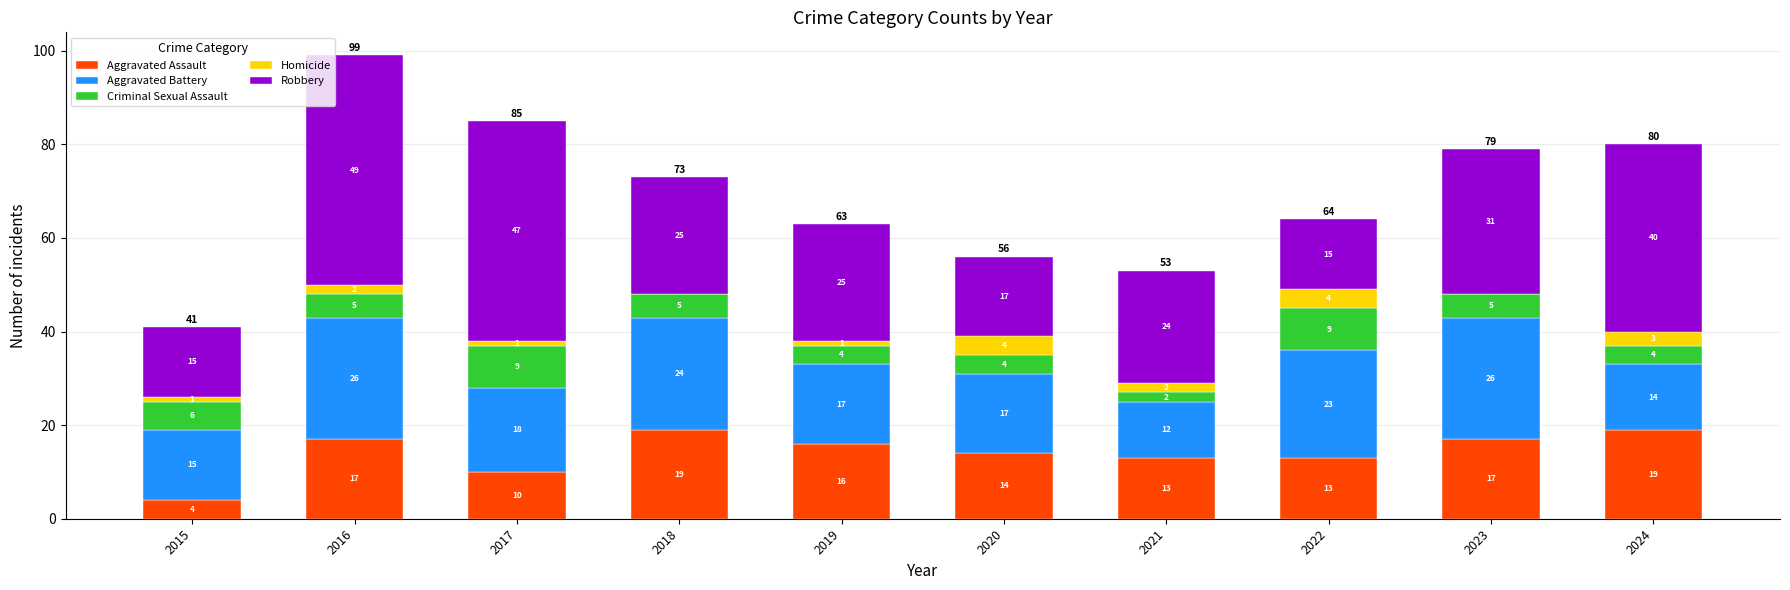

What is the highest value of the Aggravated Assault series?

19